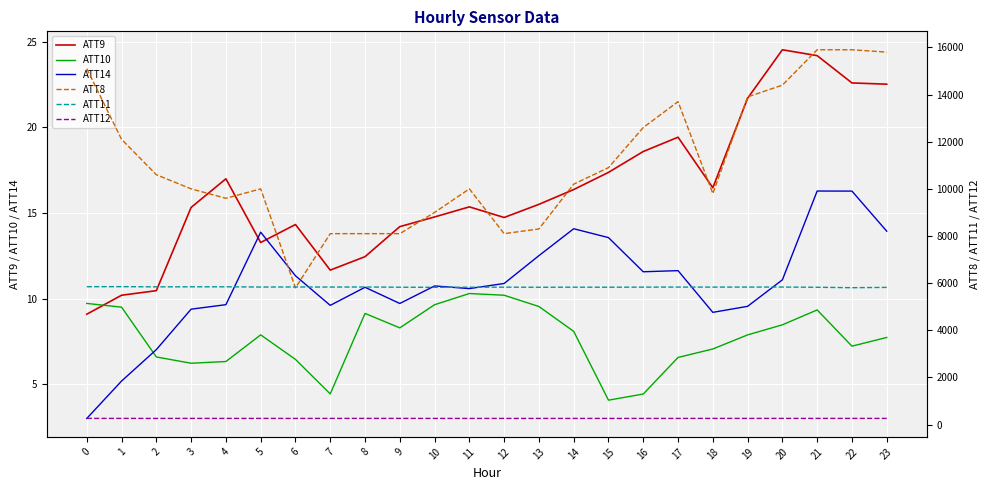

Reading left to right, list all the values displayed in this chart.

ATT9: 0=9.1	1=10.2	2=10.5	3=15.3	4=17.0	5=13.3	6=14.3	7=11.7	8=12.4	9=14.2	10=14.8	11=15.4	12=14.7	13=15.5	14=16.4	15=17.4	16=18.6	17=19.4	18=16.5	19=21.7	20=24.5	21=24.2	22=22.6	23=22.5
ATT10: 0=9.7	1=9.5	2=6.6	3=6.2	4=6.3	5=7.9	6=6.4	7=4.4	8=9.1	9=8.3	10=9.6	11=10.3	12=10.2	13=9.5	14=8.1	15=4.1	16=4.4	17=6.6	18=7.0	19=7.9	20=8.5	21=9.3	22=7.2	23=7.7
ATT14: 0=3.0	1=5.2	2=7.0	3=9.4	4=9.6	5=13.9	6=11.3	7=9.6	8=10.7	9=9.7	10=10.7	11=10.6	12=10.9	13=12.5	14=14.1	15=13.6	16=11.6	17=11.6	18=9.2	19=9.5	20=11.1	21=16.3	22=16.3	23=13.9
ATT8: 0=15100.0	1=12100.0	2=10600.0	3=10000.0	4=9600.0	5=10000.0	6=5800.0	7=8100.0	8=8100.0	9=8100.0	10=9000.0	11=10000.0	12=8100.0	13=8300.0	14=10200.0	15=10900.0	16=12600.0	17=13700.0	18=9800.0	19=13900.0	20=14400.0	21=15900.0	22=15900.0	23=15800.0
ATT11: 0=5850.3	1=5852.4	2=5843.7	3=5845.8	4=5845.6	5=5836.0	6=5839.2	7=5834.7	8=5837.6	9=5828.3	10=5823.4	11=5828.3	12=5829.9	13=5826.4	14=5829.5	15=5827.8	16=5831.7	17=5834.4	18=5832.9	19=5834.6	20=5834.9	21=5826.0	22=5808.2	23=5820.6
ATT12: 0=264.1	1=263.3	2=262.9	3=263.3	4=262.8	5=263.3	6=262.4	7=263.3	8=263.7	9=263.3	10=262.8	11=262.6	12=262.4	13=262.5	14=262.6	15=262.7	16=262.3	17=262.5	18=263.7	19=263.2	20=263.3	21=263.4	22=262.9	23=263.5